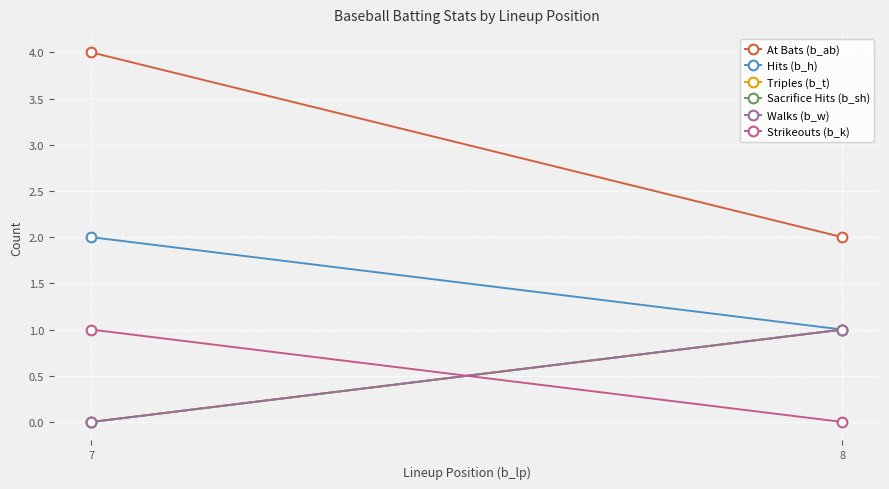

What is the total value across all series at 8?

6